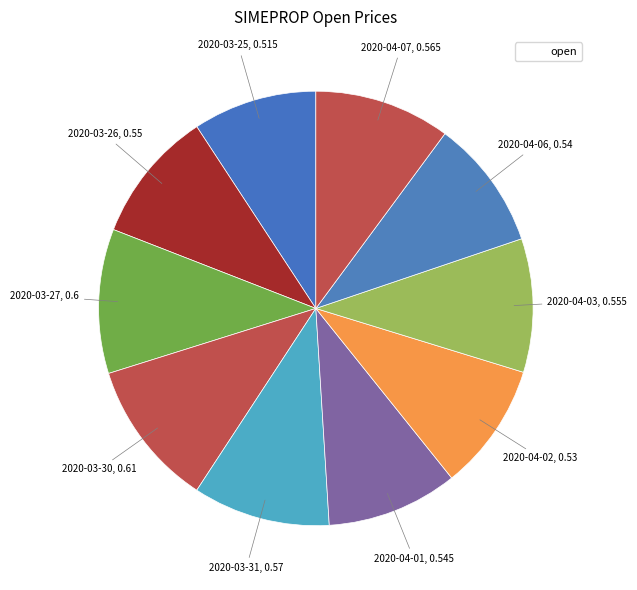

Which slice is the largest?

2020-03-30